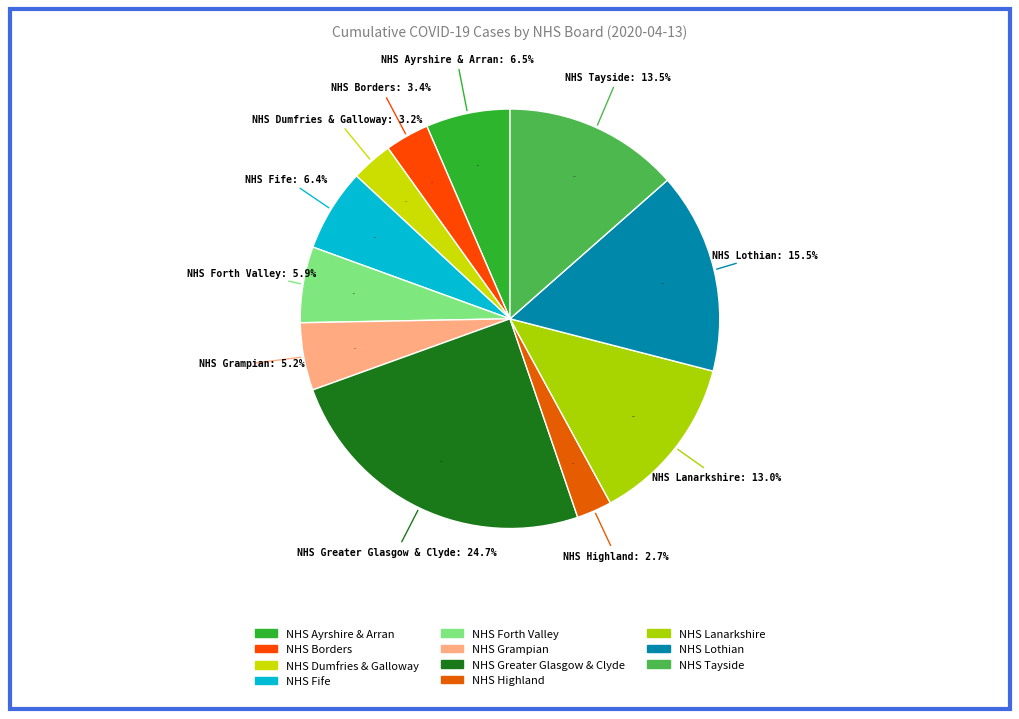

Combined, what portion of the pie is NHS Ayrshire & Arran and NHS Borders?

9.9%